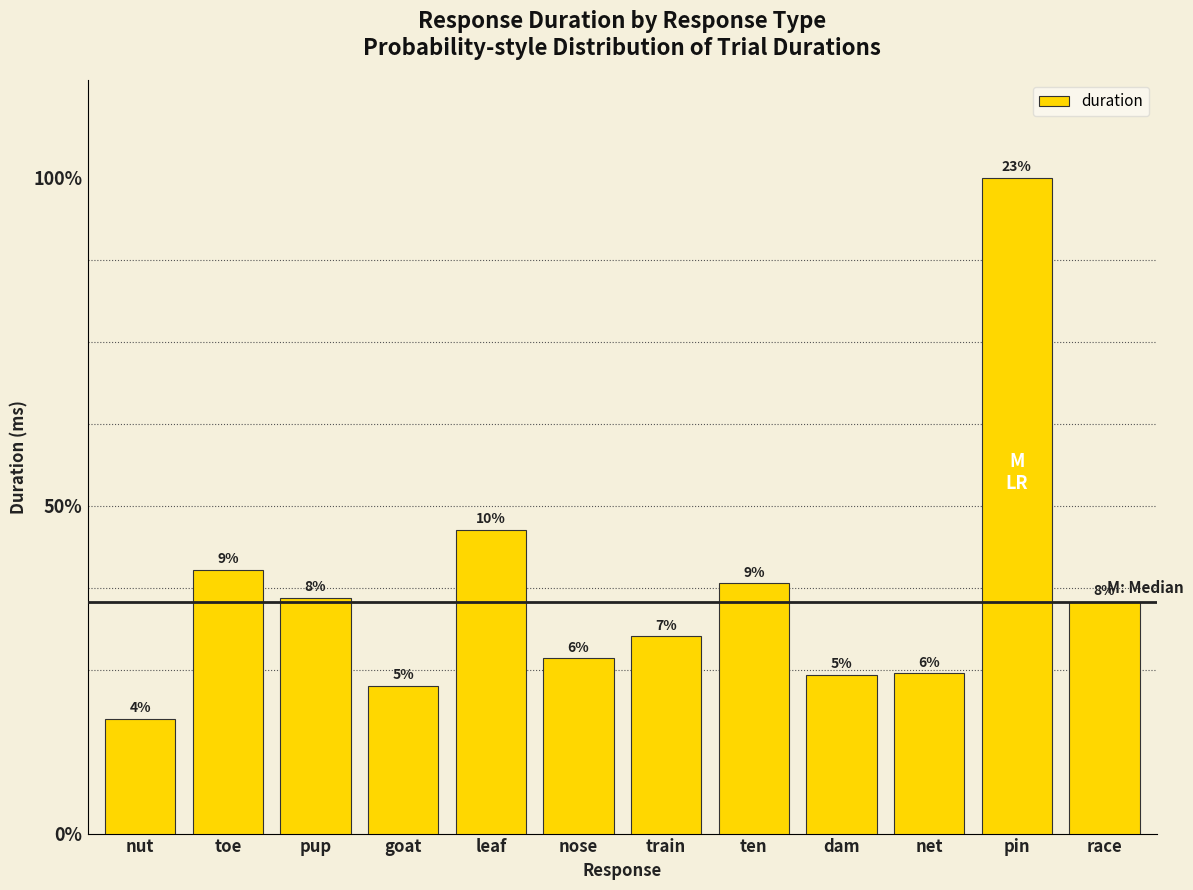

What is the label of the 9th bar from the left?

dam